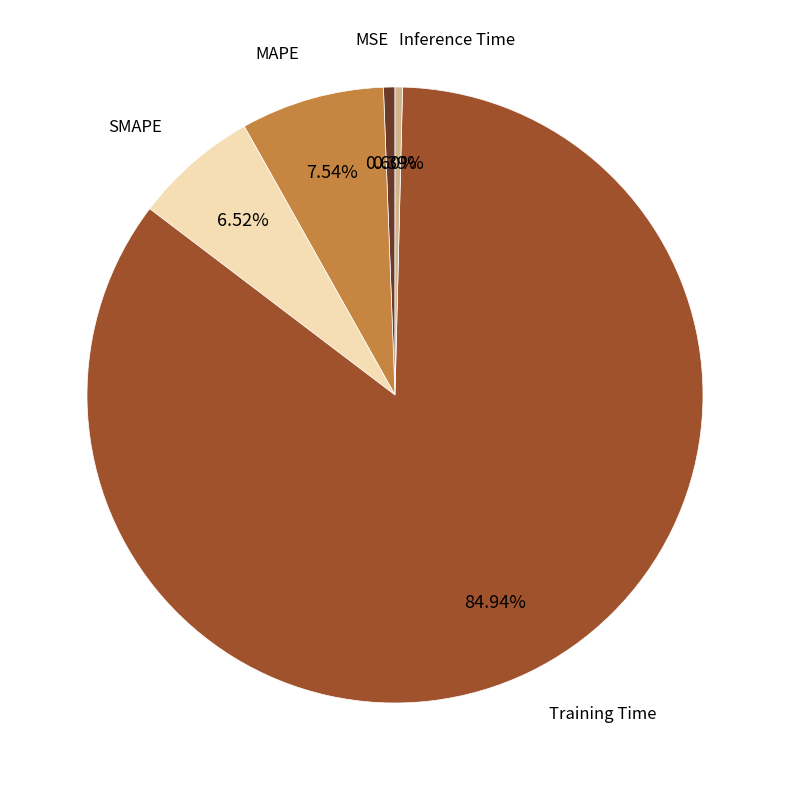

Is there a majority slice in this chart?

Yes